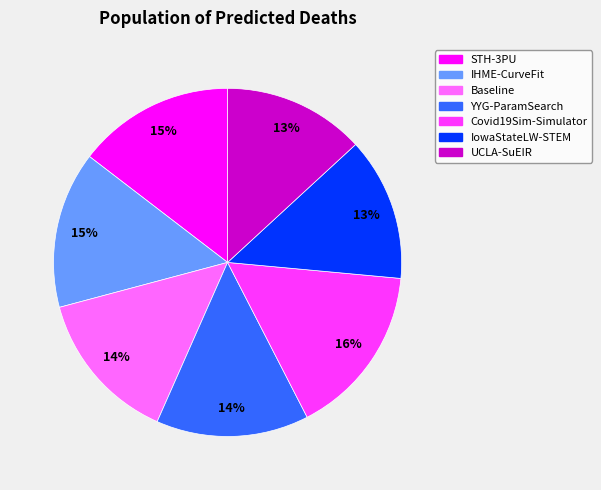

What is the largest slice in the pie chart?

Covid19Sim-Simulator